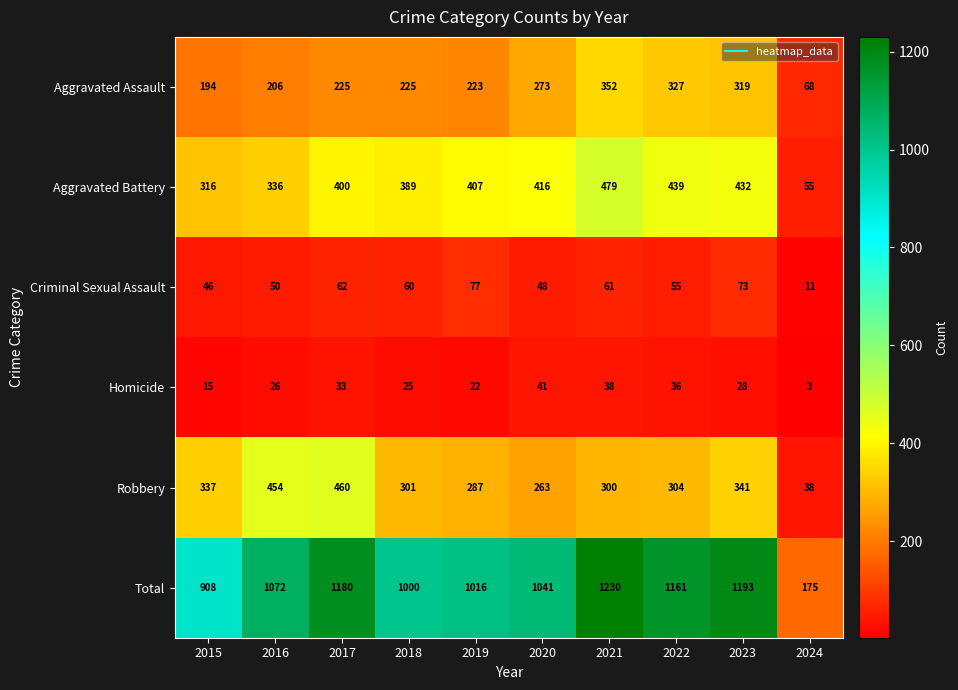

Which series has the largest total across all categories?

Total